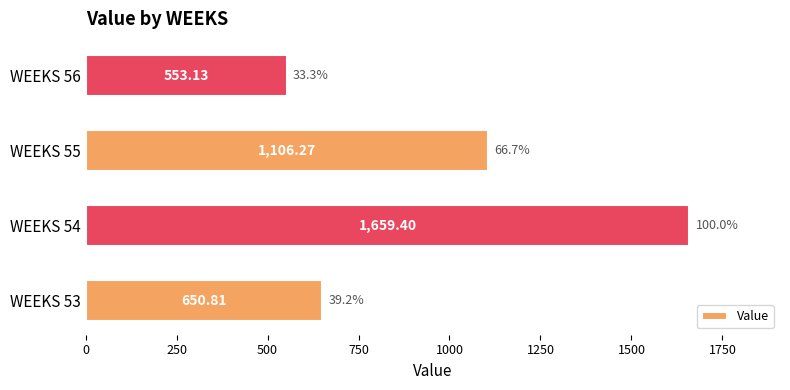

At which label is the value closest to 1106?

WEEKS 55